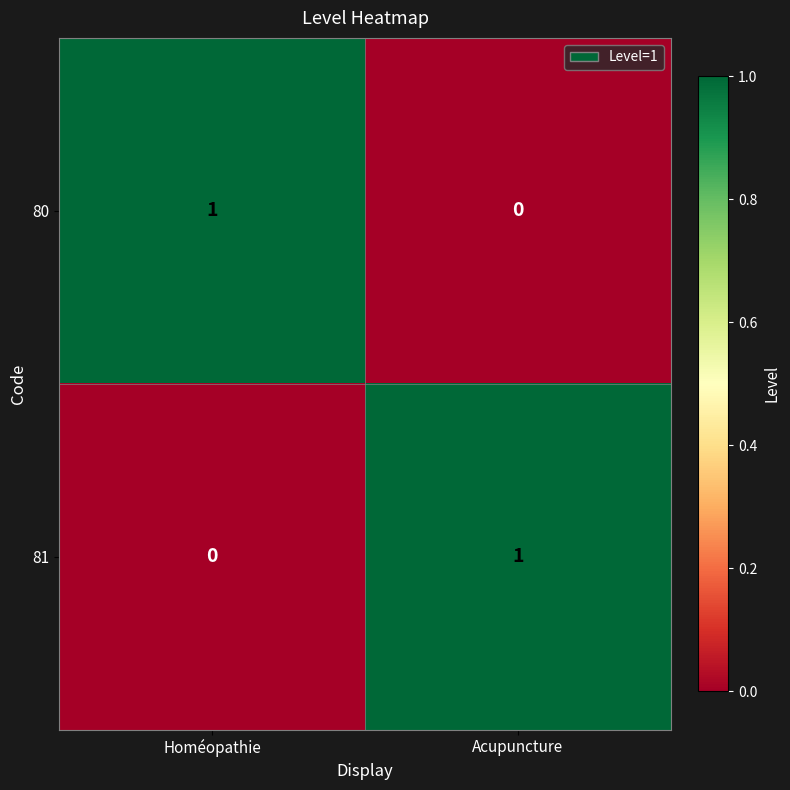

At which label does 80 reach its minimum?

Acupuncture